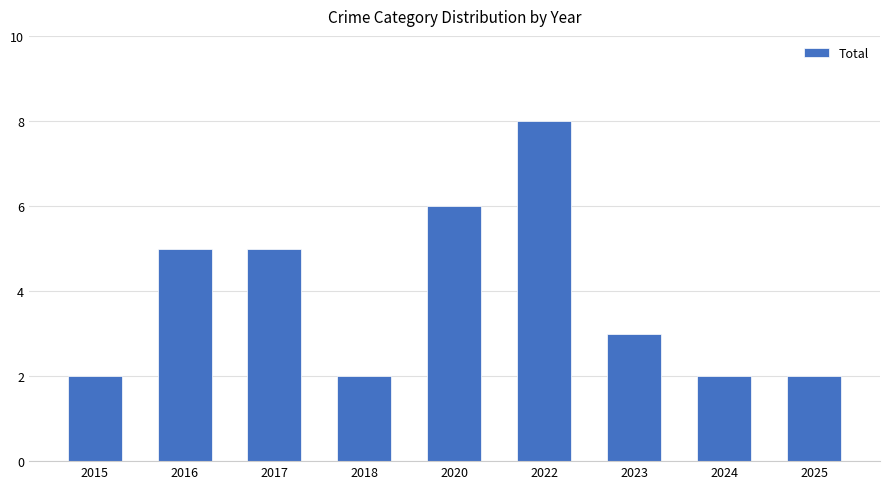

Reading left to right, list all the values displayed in this chart.

2	5	5	2	6	8	3	2	2